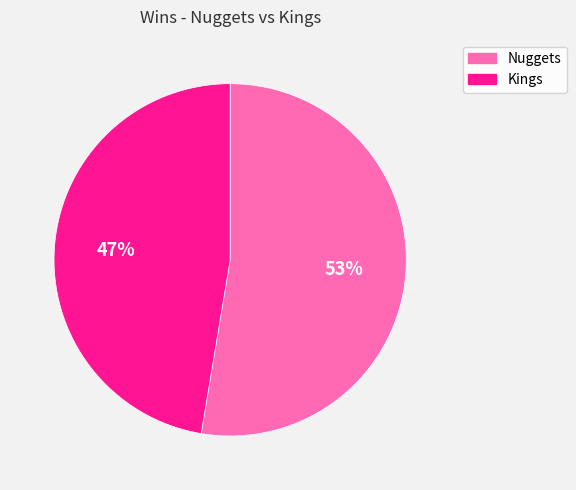

How many slices are in this pie chart?

2